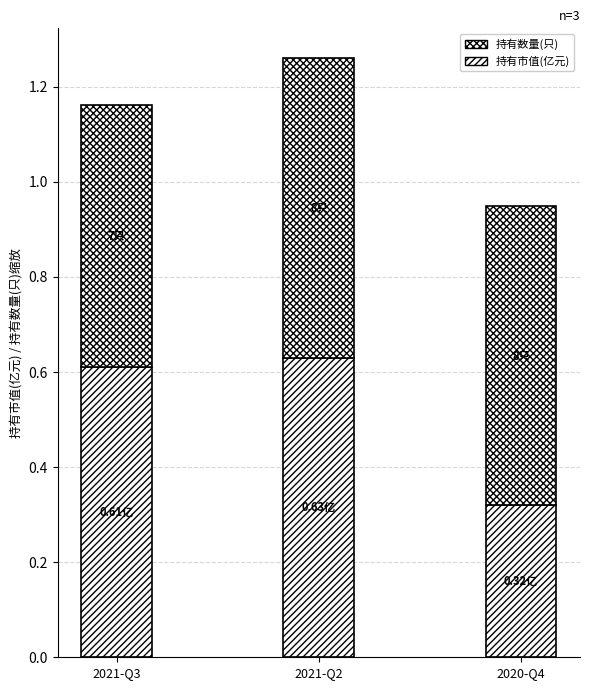

Does the chart contain stacked bars?

Yes